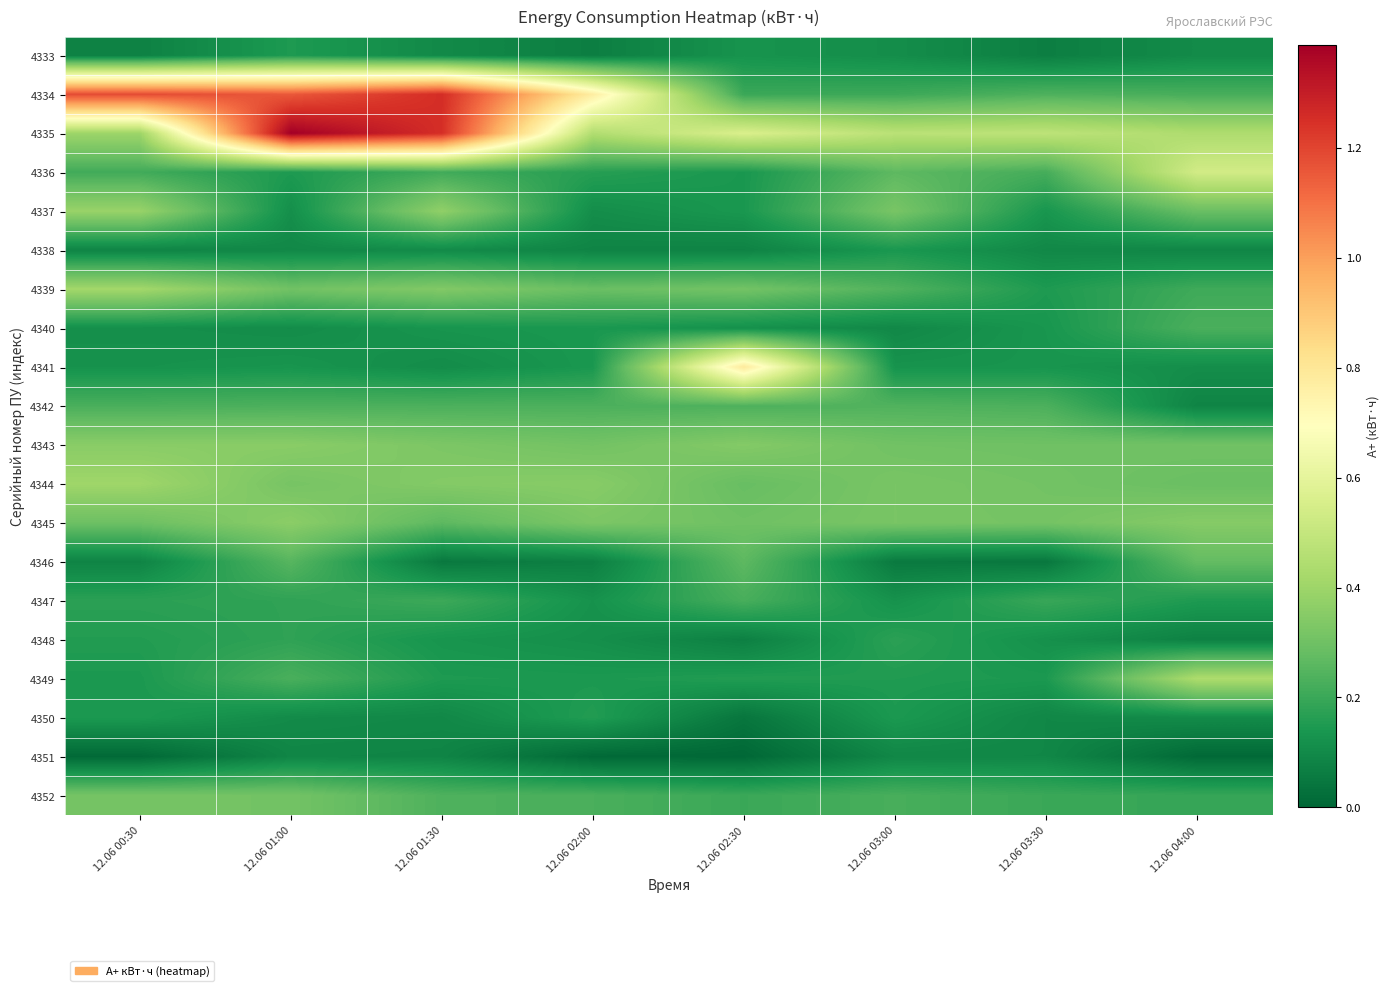

Reading left to right, what are all the values shown in this chart?

4333: 12.06 00:30=0.1	12.06 01:00=0.1	12.06 01:30=0.1	12.06 02:00=0.1	12.06 02:30=0.1	12.06 03:00=0.1	12.06 03:30=0.1	12.06 04:00=0.1
4334: 12.06 00:30=1.2	12.06 01:00=1.2	12.06 01:30=1.3	12.06 02:00=0.8	12.06 02:30=0.2	12.06 03:00=0.2	12.06 03:30=0.2	12.06 04:00=0.2
4335: 12.06 00:30=0.4	12.06 01:00=1.4	12.06 01:30=1.3	12.06 02:00=0.4	12.06 02:30=0.6	12.06 03:00=0.5	12.06 03:30=0.5	12.06 04:00=0.4
4336: 12.06 00:30=0.2	12.06 01:00=0.1	12.06 01:30=0.2	12.06 02:00=0.2	12.06 02:30=0.1	12.06 03:00=0.3	12.06 03:30=0.2	12.06 04:00=0.5
4337: 12.06 00:30=0.4	12.06 01:00=0.1	12.06 01:30=0.4	12.06 02:00=0.1	12.06 02:30=0.1	12.06 03:00=0.3	12.06 03:30=0.1	12.06 04:00=0.3
4338: 12.06 00:30=0.1	12.06 01:00=0.1	12.06 01:30=0.1	12.06 02:00=0.1	12.06 02:30=0.1	12.06 03:00=0.1	12.06 03:30=0.1	12.06 04:00=0.1
4339: 12.06 00:30=0.4	12.06 01:00=0.3	12.06 01:30=0.3	12.06 02:00=0.3	12.06 02:30=0.3	12.06 03:00=0.2	12.06 03:30=0.1	12.06 04:00=0.2
4340: 12.06 00:30=0.1	12.06 01:00=0.1	12.06 01:30=0.1	12.06 02:00=0.1	12.06 02:30=0.1	12.06 03:00=0.1	12.06 03:30=0.1	12.06 04:00=0.2
4341: 12.06 00:30=0.1	12.06 01:00=0.1	12.06 01:30=0.1	12.06 02:00=0.1	12.06 02:30=0.8	12.06 03:00=0.1	12.06 03:30=0.1	12.06 04:00=0.1
4342: 12.06 00:30=0.2	12.06 01:00=0.2	12.06 01:30=0.2	12.06 02:00=0.2	12.06 02:30=0.2	12.06 03:00=0.2	12.06 03:30=0.2	12.06 04:00=0.1
4343: 12.06 00:30=0.4	12.06 01:00=0.4	12.06 01:30=0.3	12.06 02:00=0.3	12.06 02:30=0.3	12.06 03:00=0.3	12.06 03:30=0.3	12.06 04:00=0.3
4344: 12.06 00:30=0.4	12.06 01:00=0.3	12.06 01:30=0.3	12.06 02:00=0.4	12.06 02:30=0.3	12.06 03:00=0.3	12.06 03:30=0.3	12.06 04:00=0.3
4345: 12.06 00:30=0.3	12.06 01:00=0.4	12.06 01:30=0.3	12.06 02:00=0.3	12.06 02:30=0.3	12.06 03:00=0.3	12.06 03:30=0.3	12.06 04:00=0.3
4346: 12.06 00:30=0.1	12.06 01:00=0.3	12.06 01:30=0.1	12.06 02:00=0.1	12.06 02:30=0.3	12.06 03:00=0.1	12.06 03:30=0.0	12.06 04:00=0.3
4347: 12.06 00:30=0.2	12.06 01:00=0.2	12.06 01:30=0.2	12.06 02:00=0.1	12.06 02:30=0.2	12.06 03:00=0.1	12.06 03:30=0.2	12.06 04:00=0.1
4348: 12.06 00:30=0.2	12.06 01:00=0.2	12.06 01:30=0.1	12.06 02:00=0.1	12.06 02:30=0.1	12.06 03:00=0.2	12.06 03:30=0.1	12.06 04:00=0.1
4349: 12.06 00:30=0.1	12.06 01:00=0.2	12.06 01:30=0.1	12.06 02:00=0.1	12.06 02:30=0.2	12.06 03:00=0.2	12.06 03:30=0.1	12.06 04:00=0.4
4350: 12.06 00:30=0.1	12.06 01:00=0.1	12.06 01:30=0.1	12.06 02:00=0.2	12.06 02:30=0.0	12.06 03:00=0.1	12.06 03:30=0.1	12.06 04:00=0.1
4351: 12.06 00:30=0.0	12.06 01:00=0.1	12.06 01:30=0.1	12.06 02:00=0.0	12.06 02:30=0.0	12.06 03:00=0.1	12.06 03:30=0.1	12.06 04:00=0.0
4352: 12.06 00:30=0.3	12.06 01:00=0.3	12.06 01:30=0.2	12.06 02:00=0.2	12.06 02:30=0.2	12.06 03:00=0.2	12.06 03:30=0.2	12.06 04:00=0.2